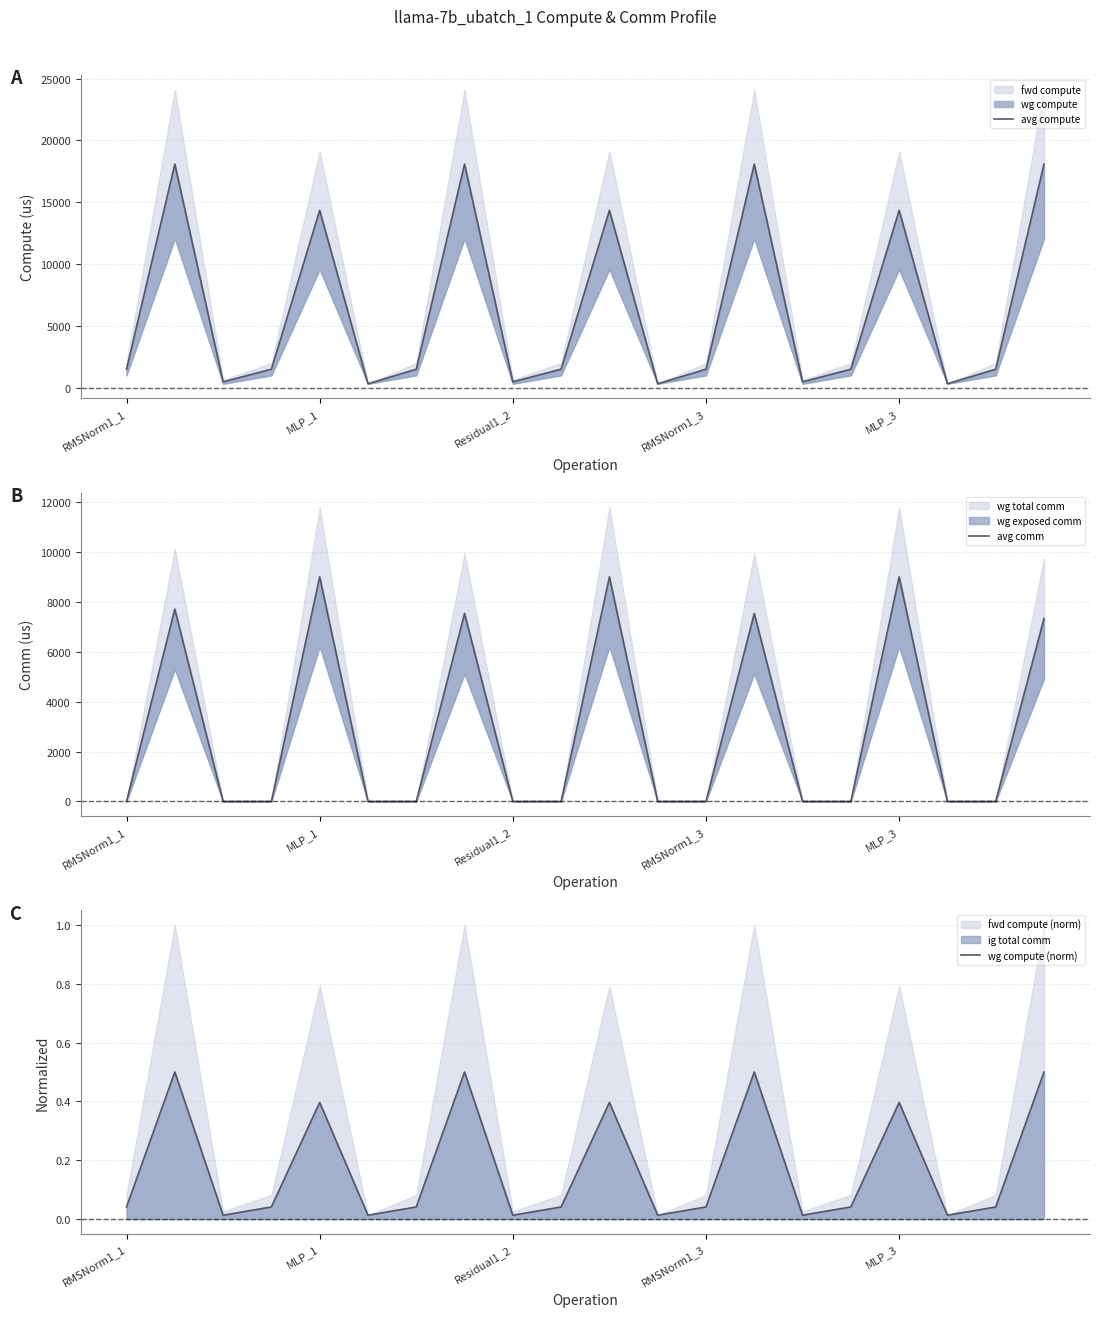

True or false: wg compute (norm) and avg compute cross at least once.

False